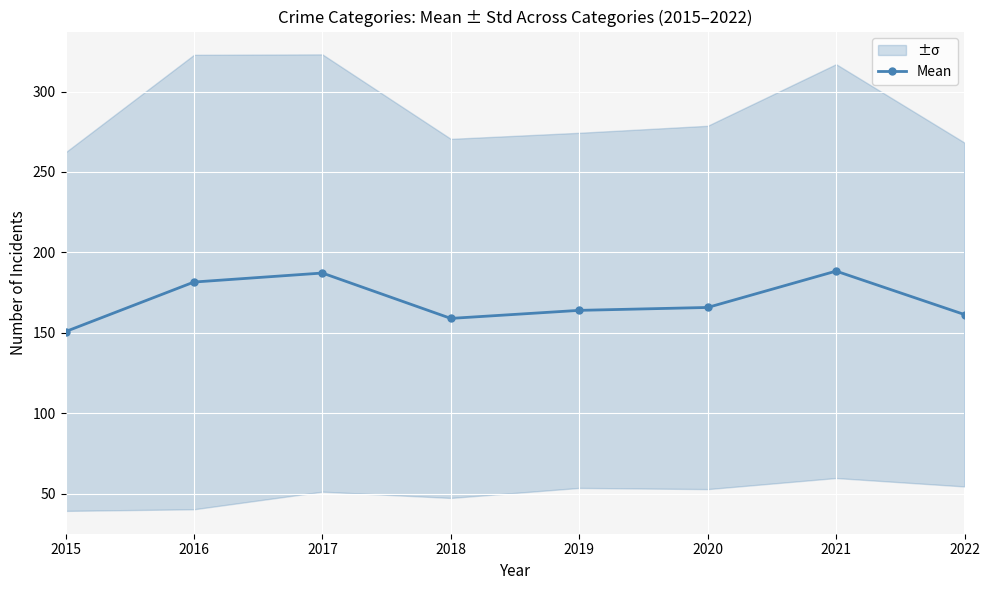

What is the minimum value shown in the chart?

150.8